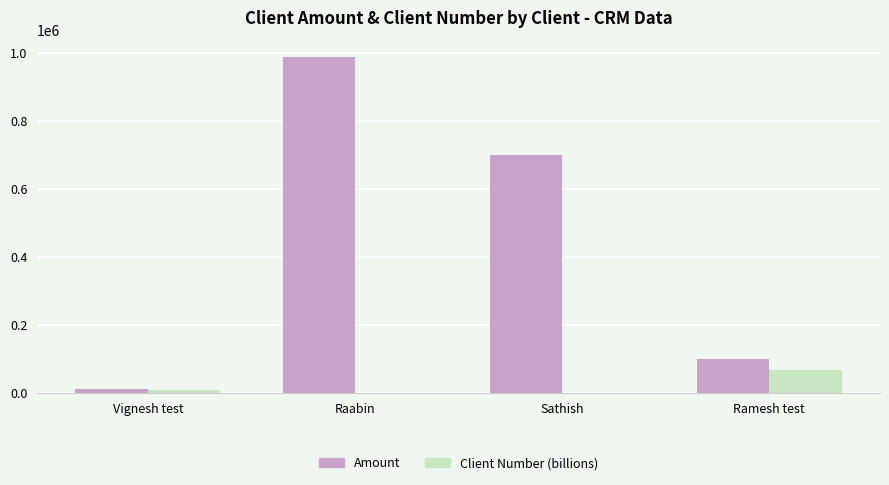

True or false: Amount has a value of 99999.0 at Ramesh test.

True